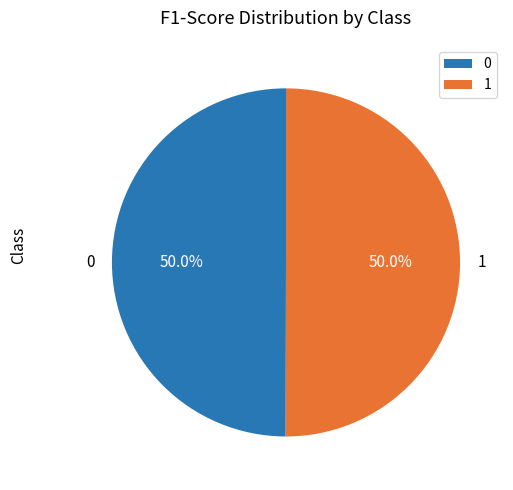

What percentage do 0 and 1 together represent?

100.0%